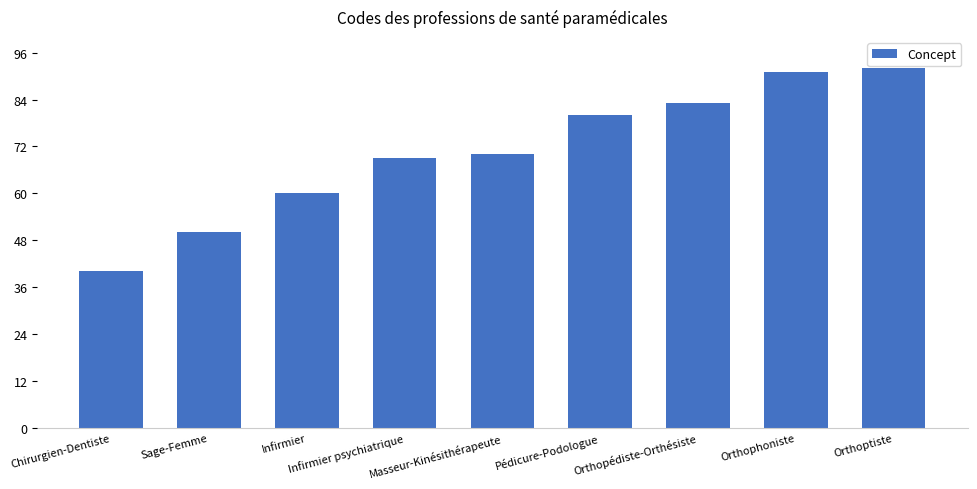

List the labels in order of value, smallest first.

Chirurgien-Dentiste, Sage-Femme, Infirmier, Infirmier psychiatrique, Masseur-Kinésithérapeute, Pédicure-Podologue, Orthopédiste-Orthésiste, Orthophoniste, Orthoptiste